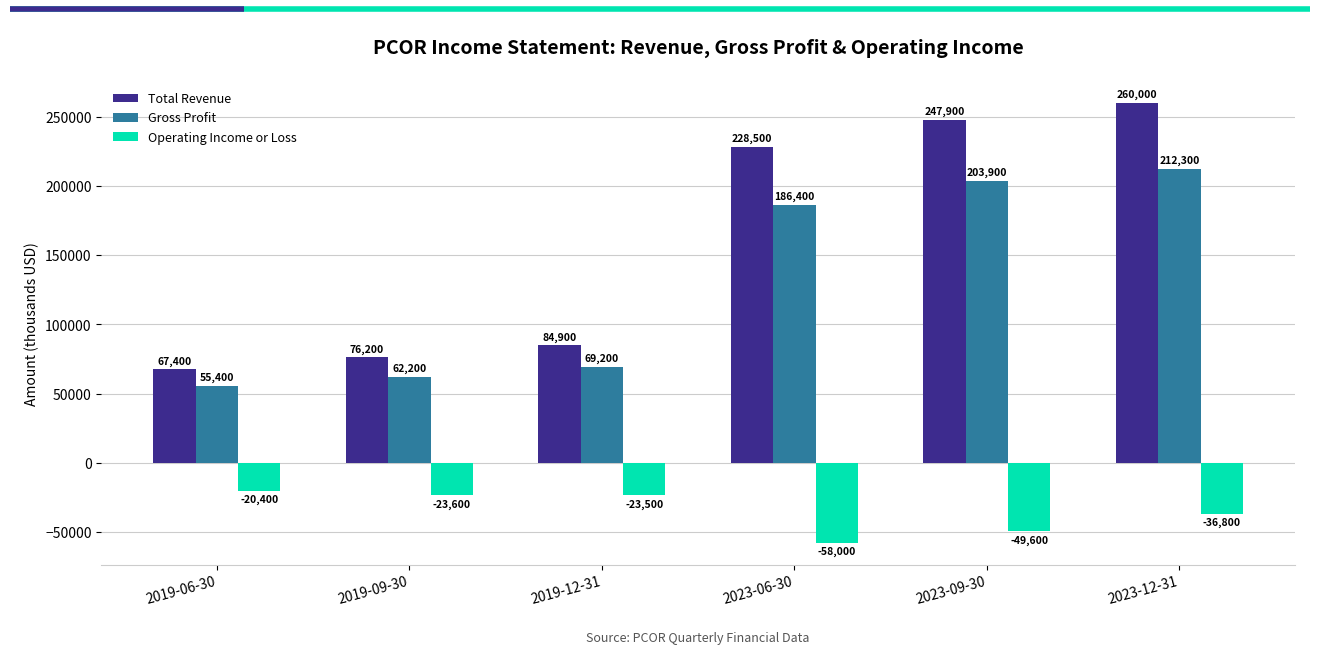

Which series has the largest range (max minus min)?

Total Revenue